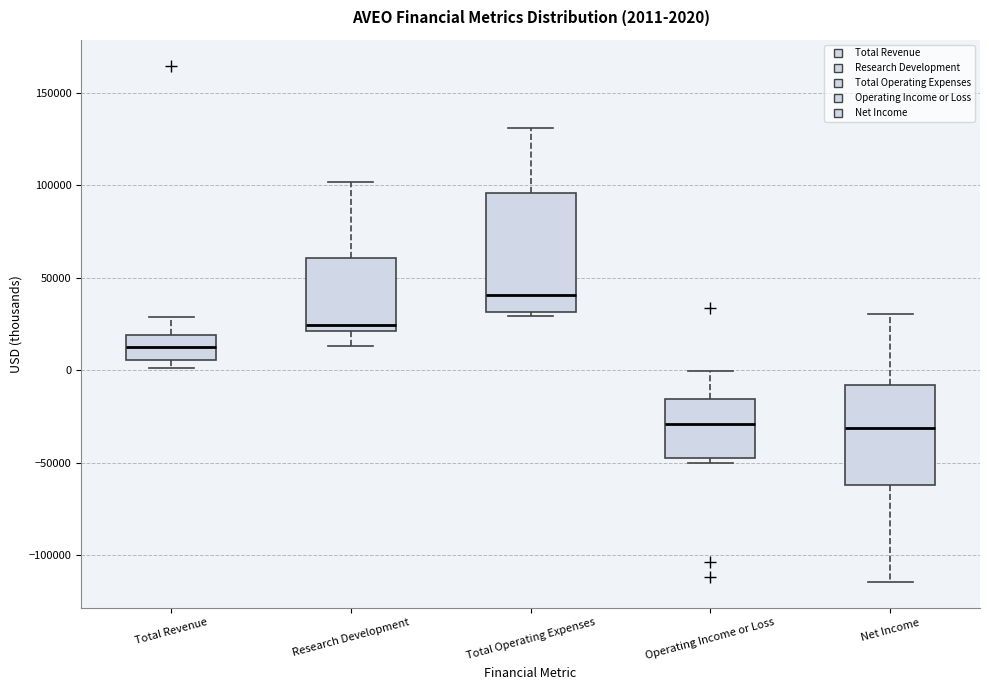

Which box's median line is the highest?

Total Operating Expenses